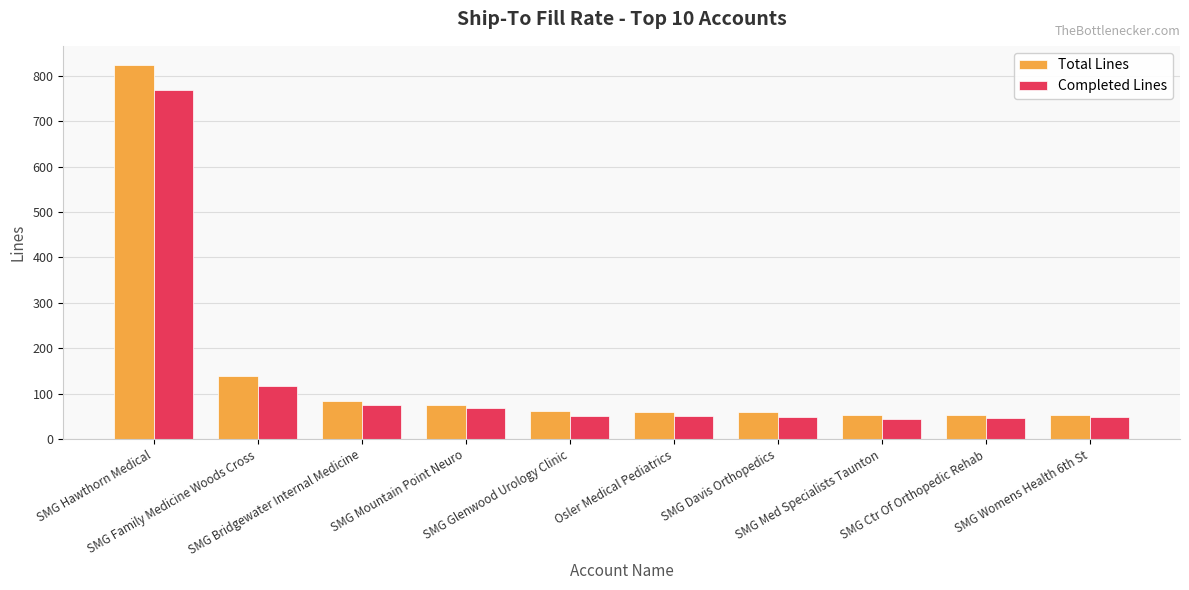

What is the difference between the Total Lines values at SMG Family Medicine Woods Cross and SMG Womens Health 6th St?

86